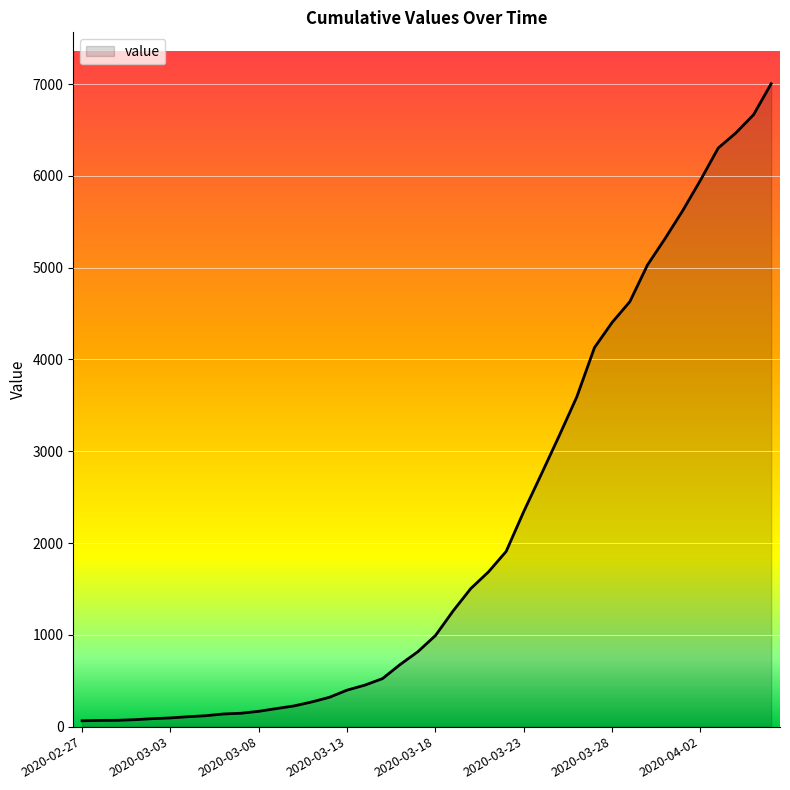

What is the difference between the maximum and minimum values?

6940